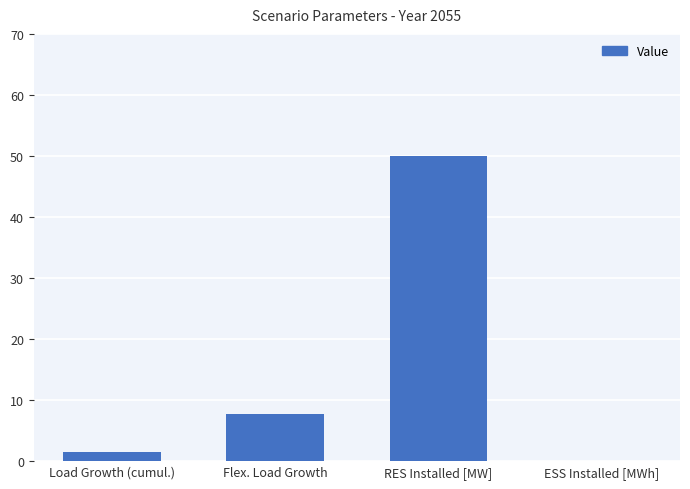

Count the number of categories in the chart.

4